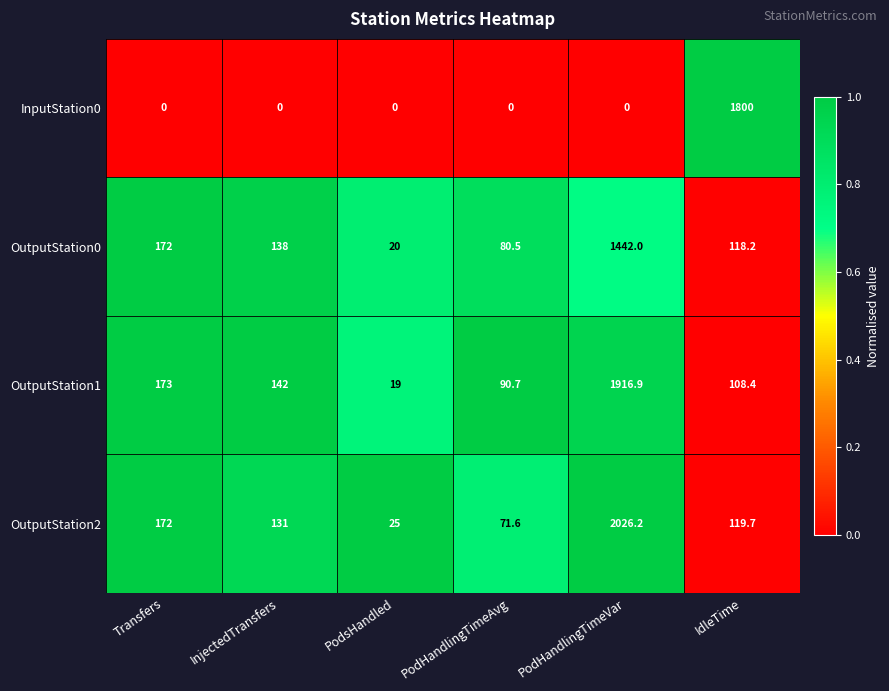

At which category is the sum across all series the highest?

PodHandlingTimeVar